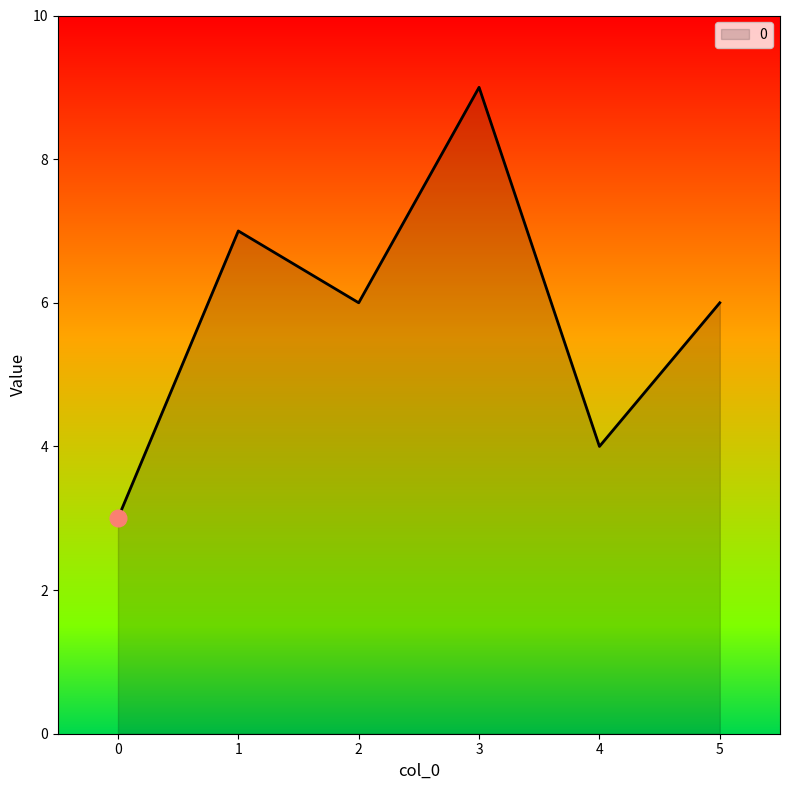

The value at 4 is 2. True or false?

False